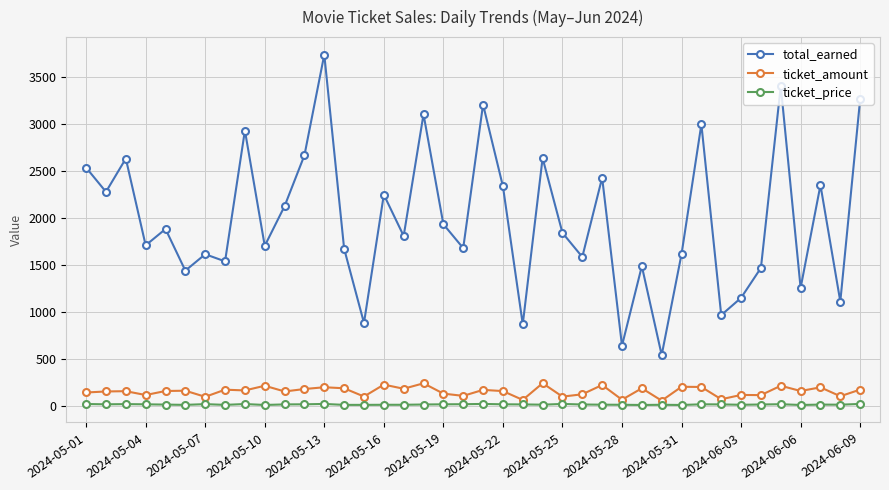

Rank the series by their maximum value, from highest to lowest.

total_earned, ticket_amount, ticket_price